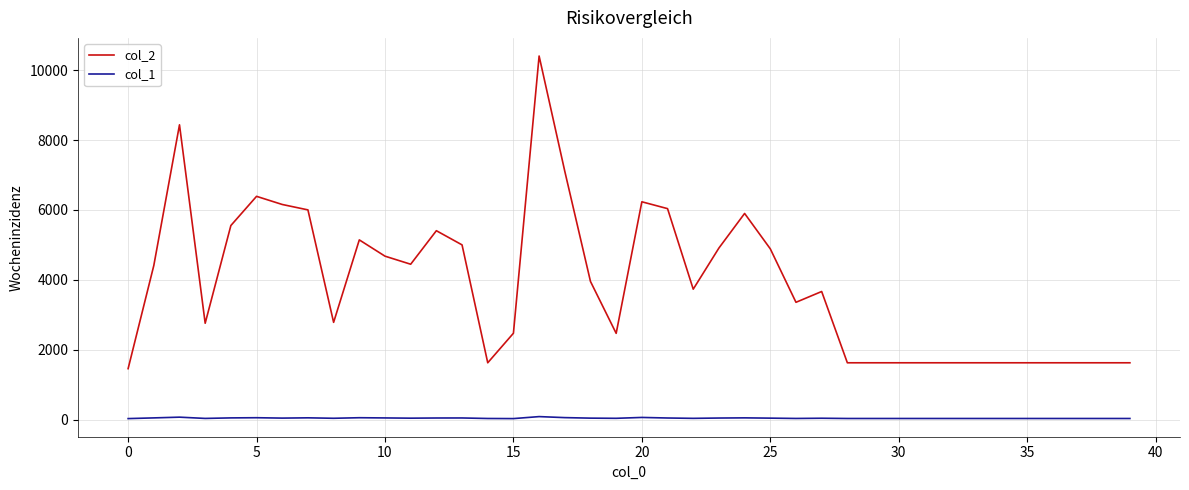

True or false: col_2 and col_1 intersect in this chart.

False